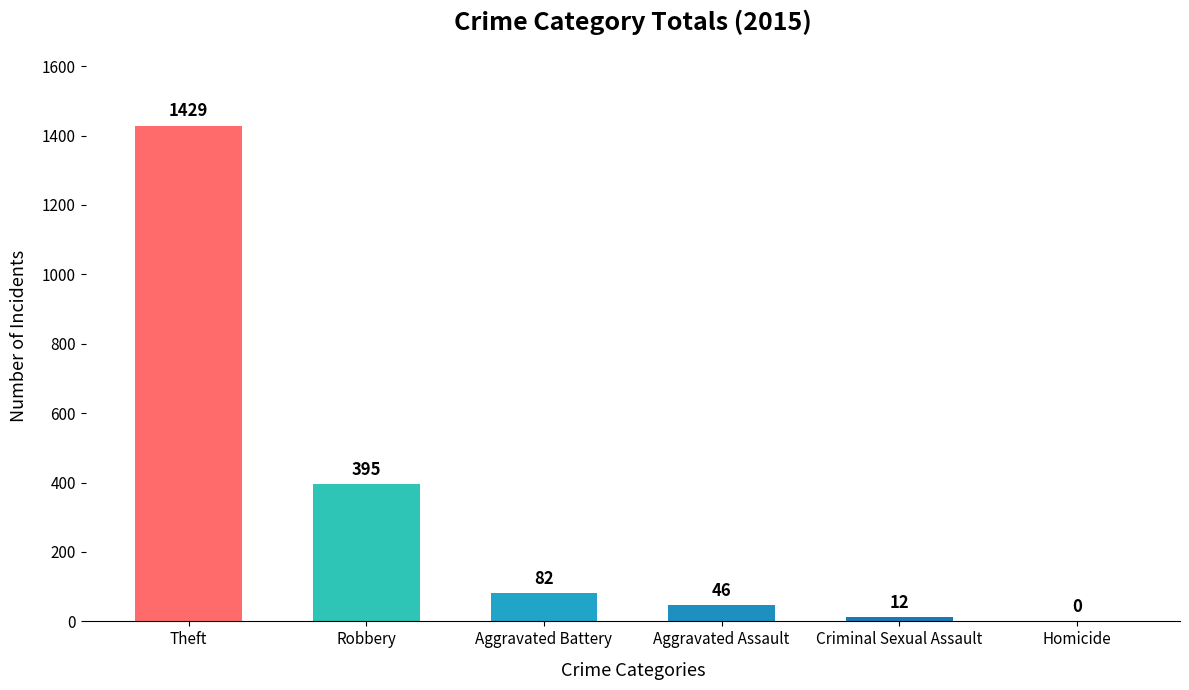

What is the change in value from Theft to Robbery?

-1034